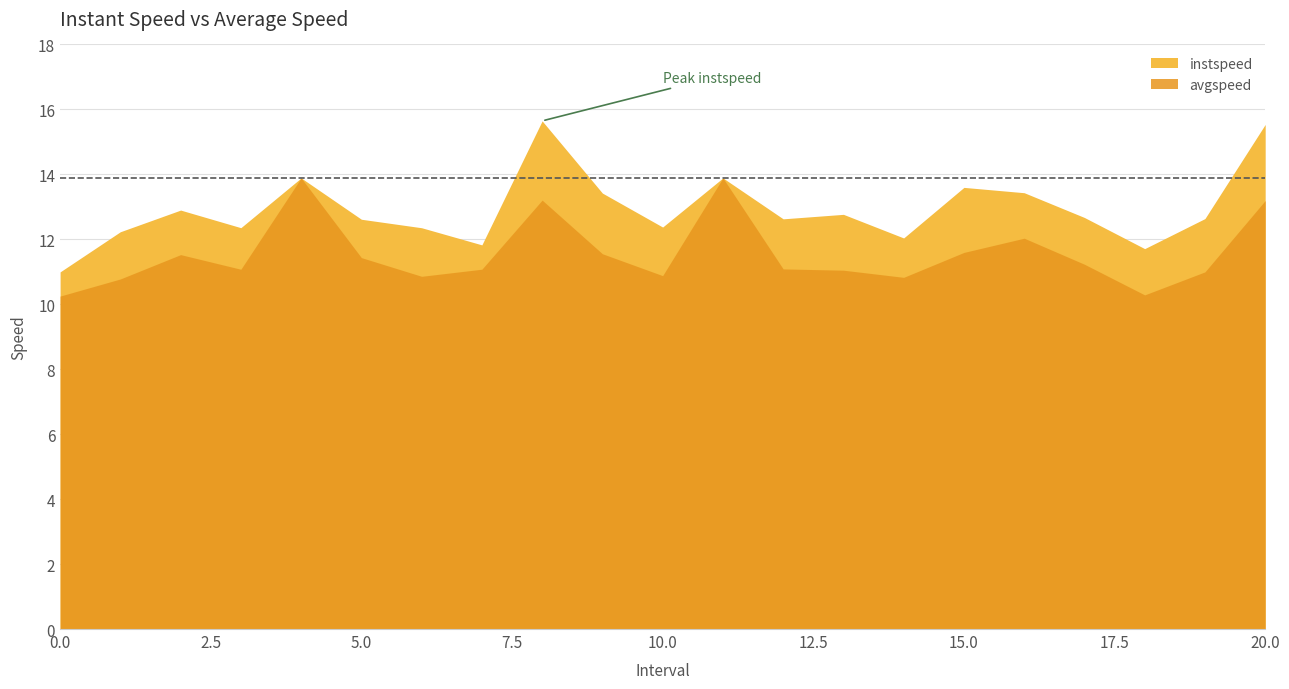

How many data points in avgspeed are above 11?

14